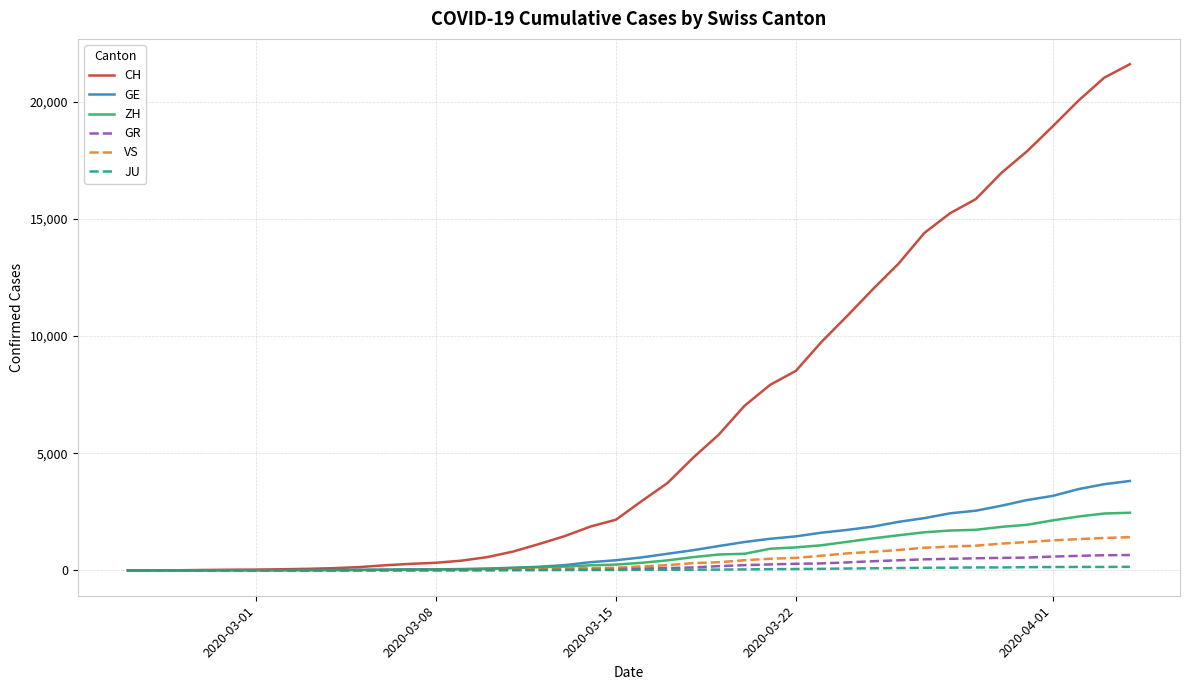

Which series has the largest range (max minus min)?

CH